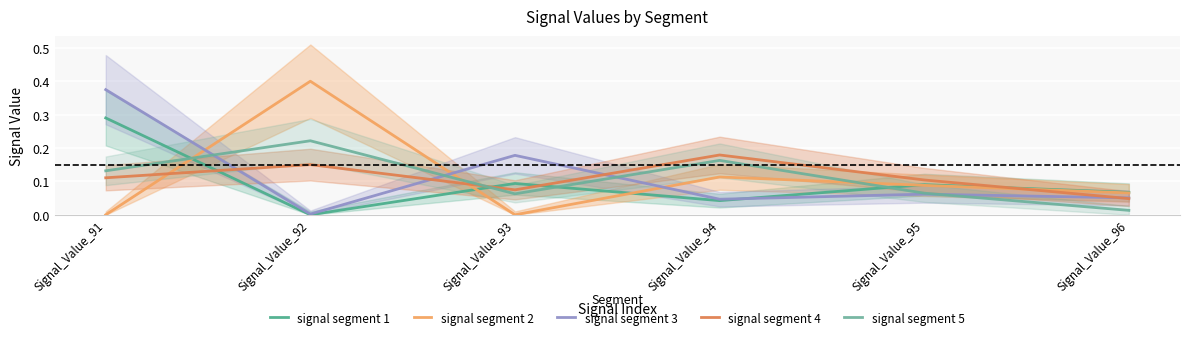

True or false: signal segment 1 has more than 2 interior local peaks.

False